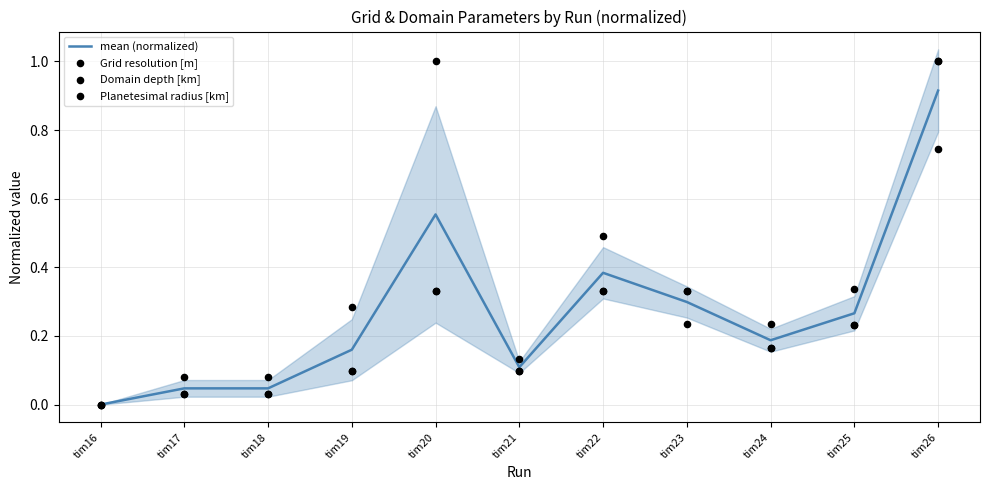

At how many categories does at least one series exceed 0?

10